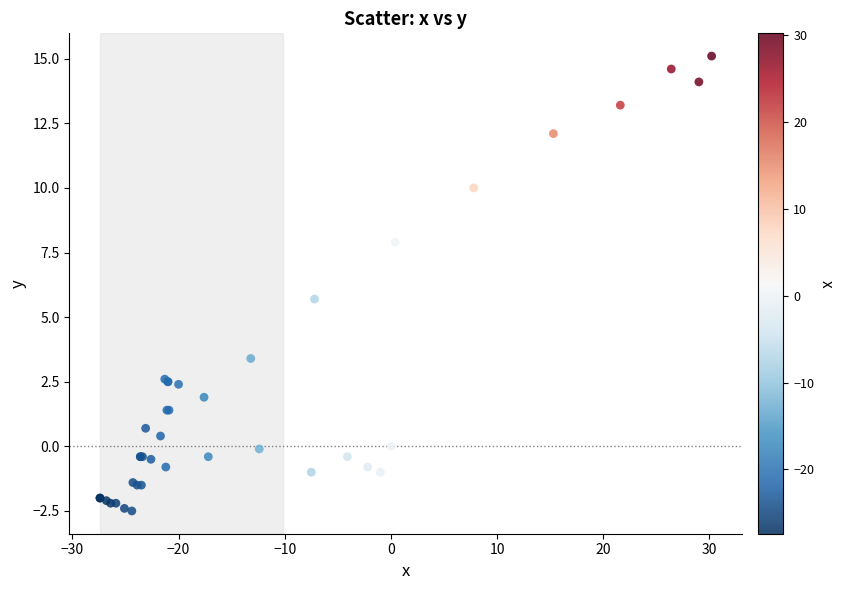

What Y value in the scatter plot is closest to 6?

5.7